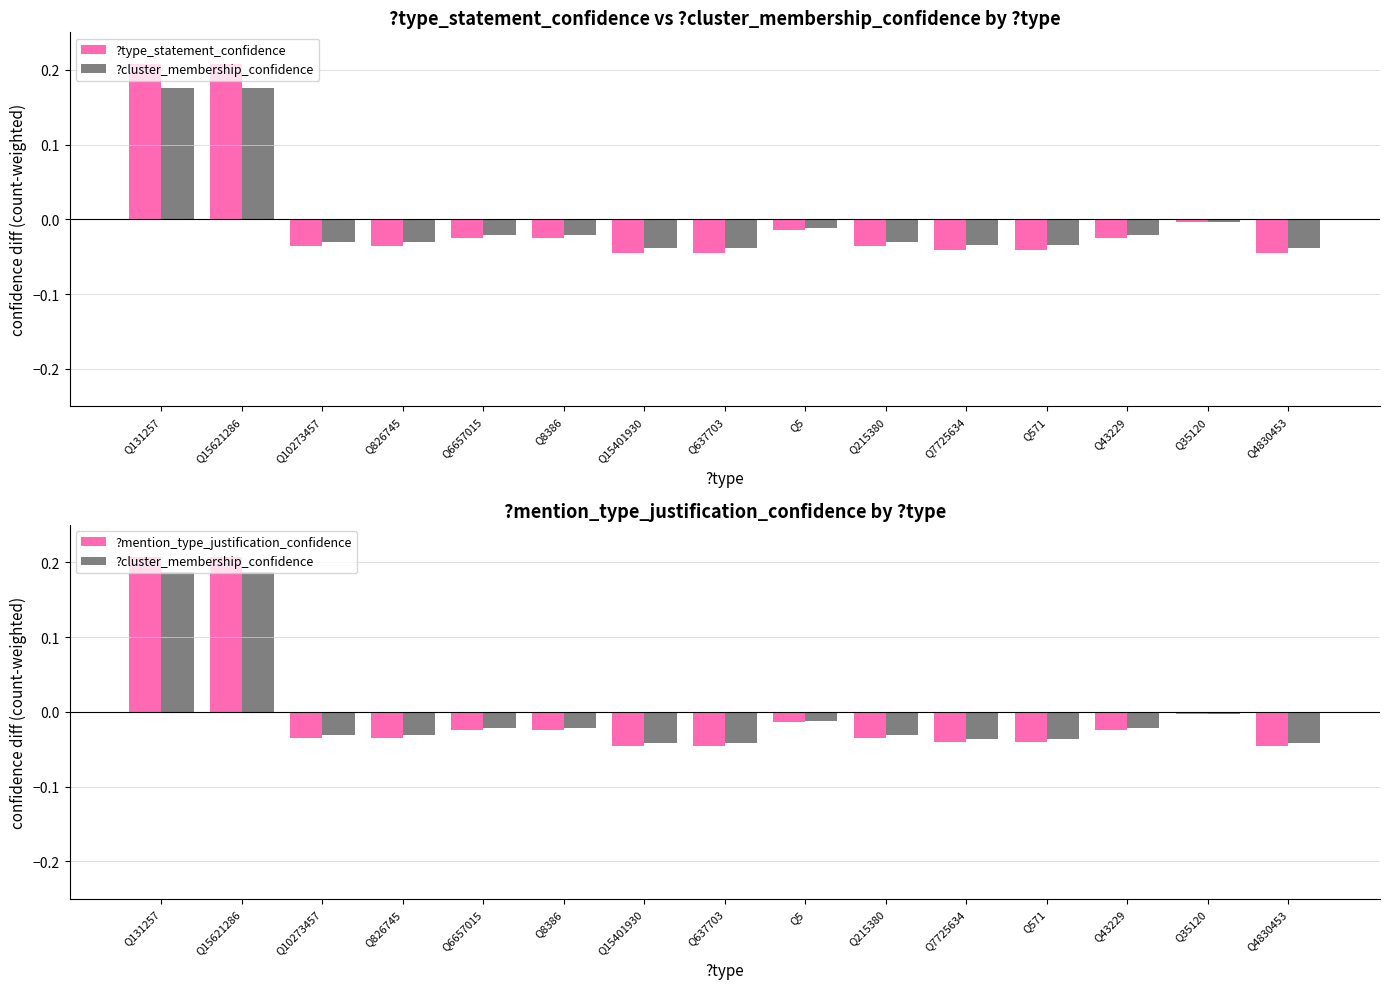

Rank the series at Q15621286 from highest to lowest value.

?type_statement_confidence, ?mention_type_justification_confidence, ?cluster_membership_confidence